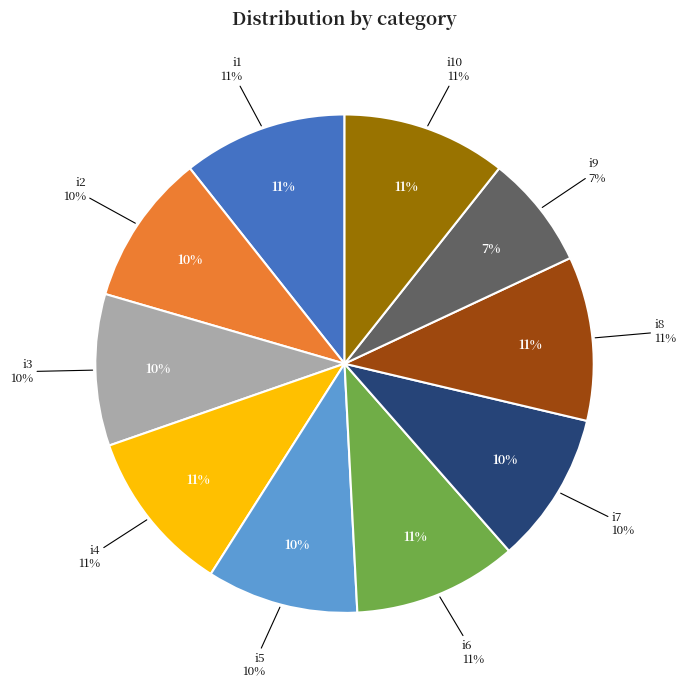

Which category has the biggest portion of the pie?

i1